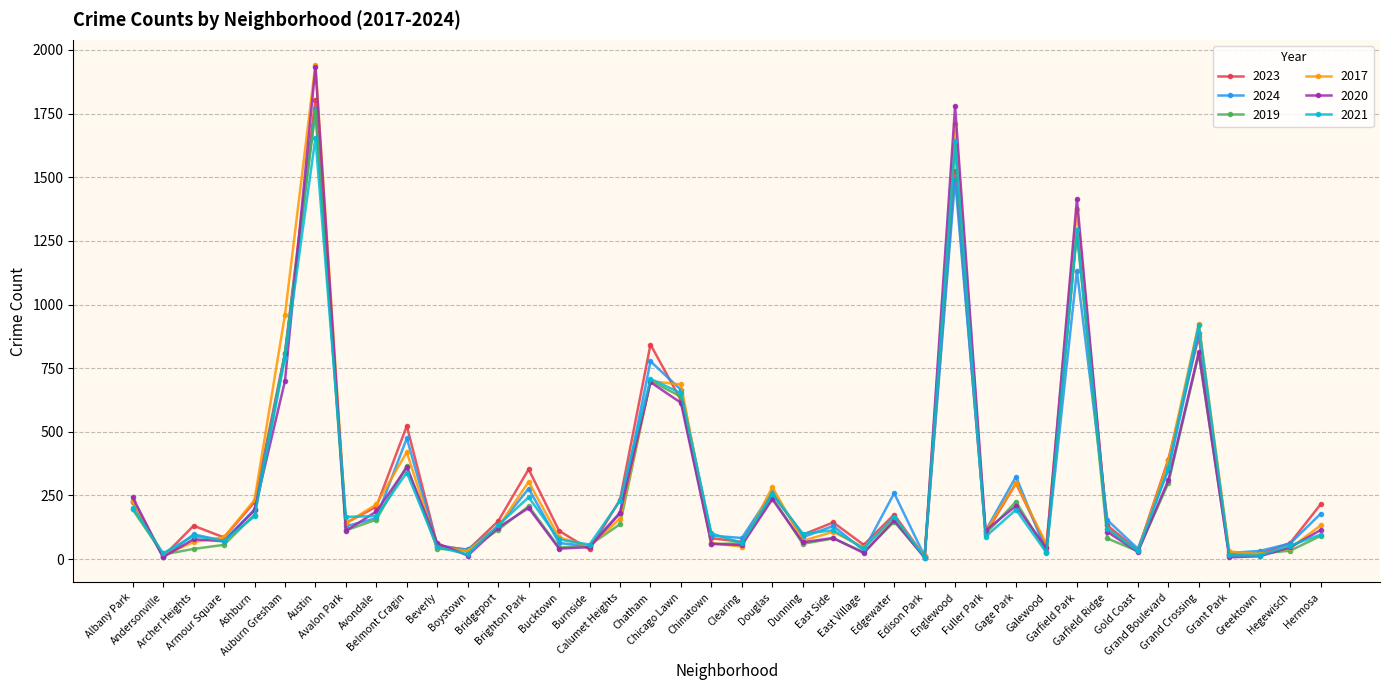

What is the label of the 16th point from the left?

Burnside